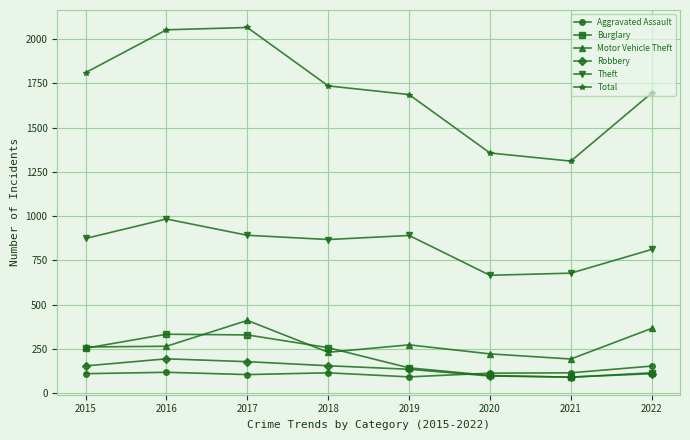

At which label does Motor Vehicle Theft reach its peak?

2017